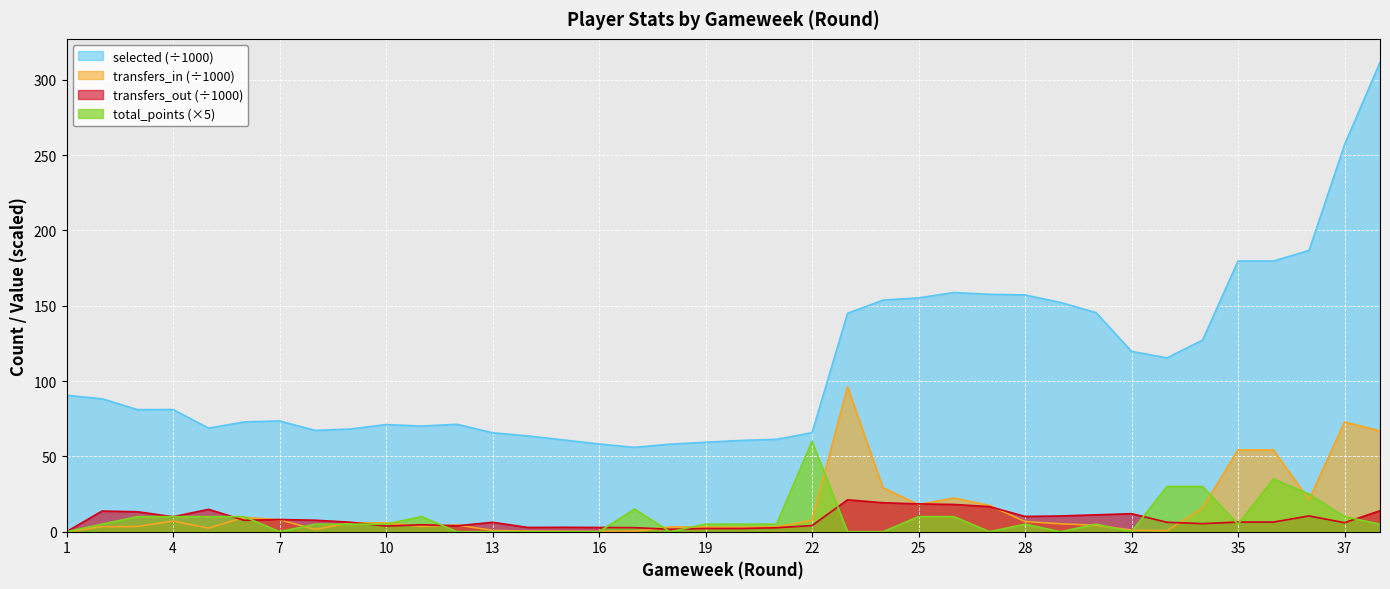

What is the difference between the second highest and minimum values in the transfers_in series?

72.8